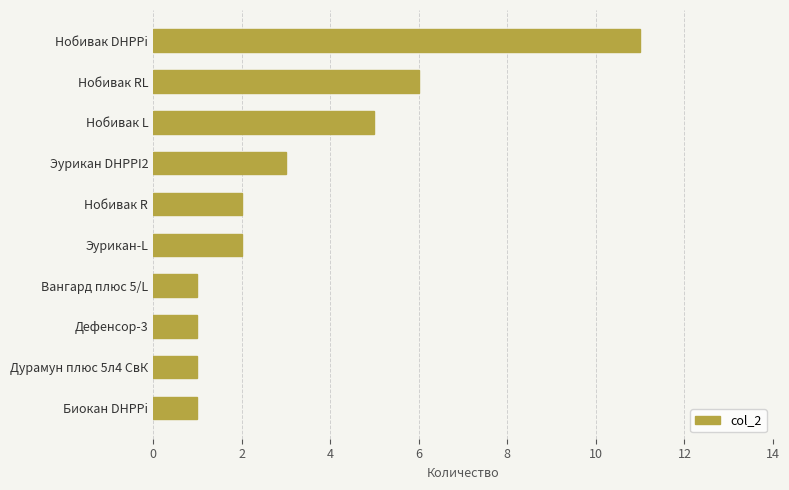

What is the smallest value displayed?

1